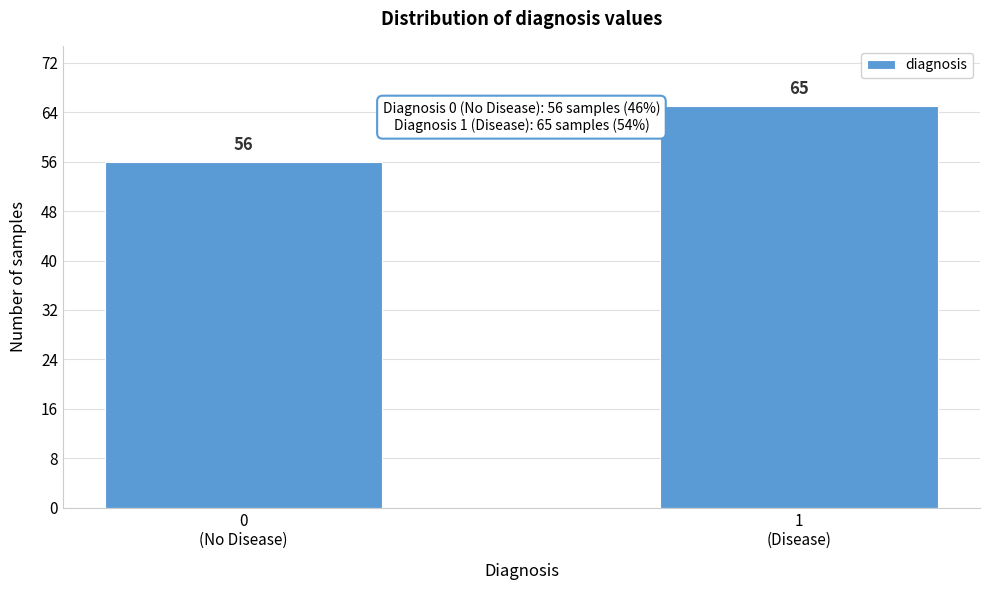

Reading left to right, what are all the values shown in this chart?

56	65